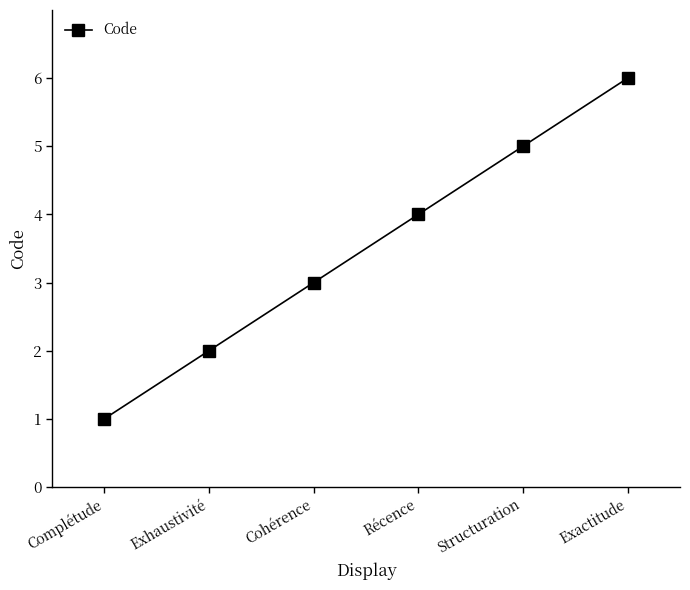

What is the smallest value displayed?

1